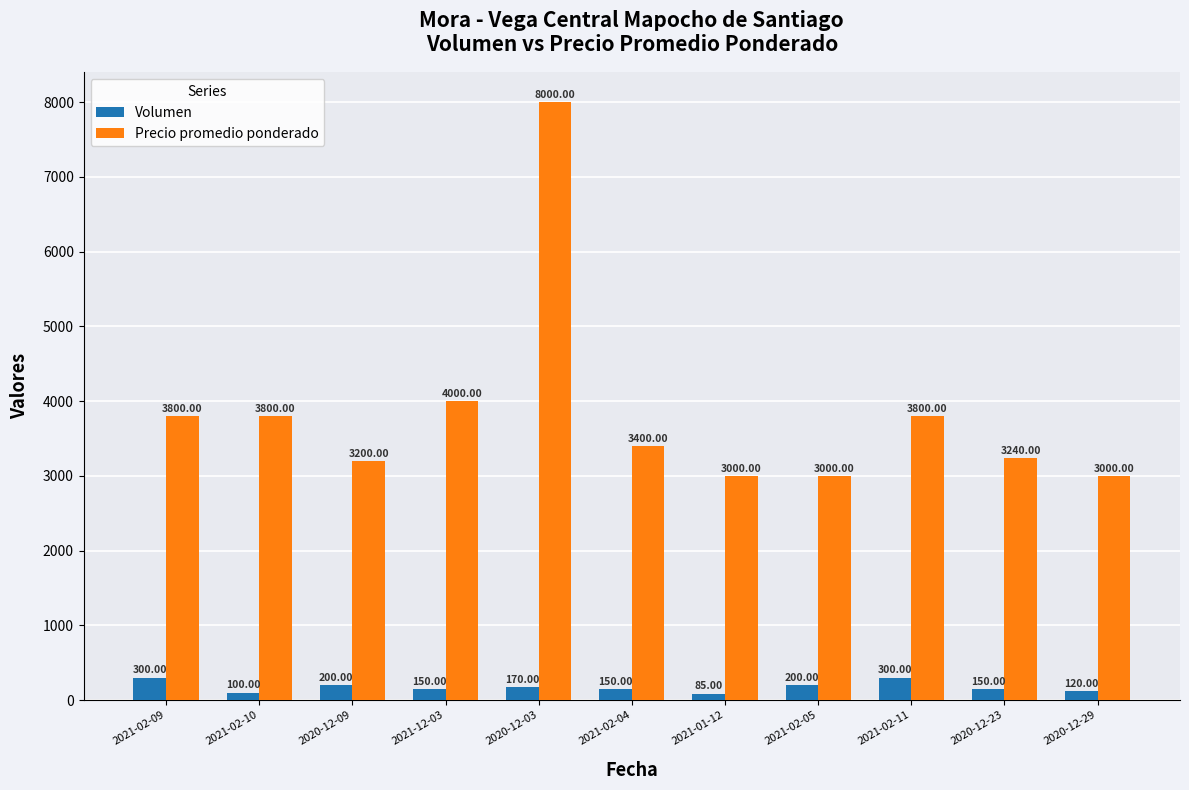

Rank the series by their maximum value, from lowest to highest.

Volumen, Precio promedio ponderado